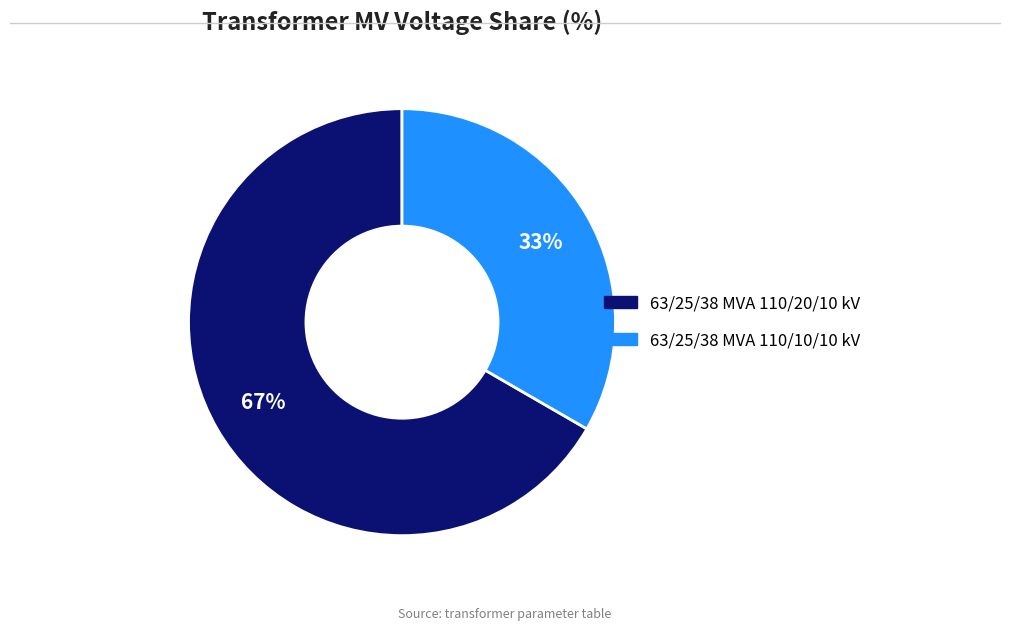

Does any single category account for the majority?

Yes